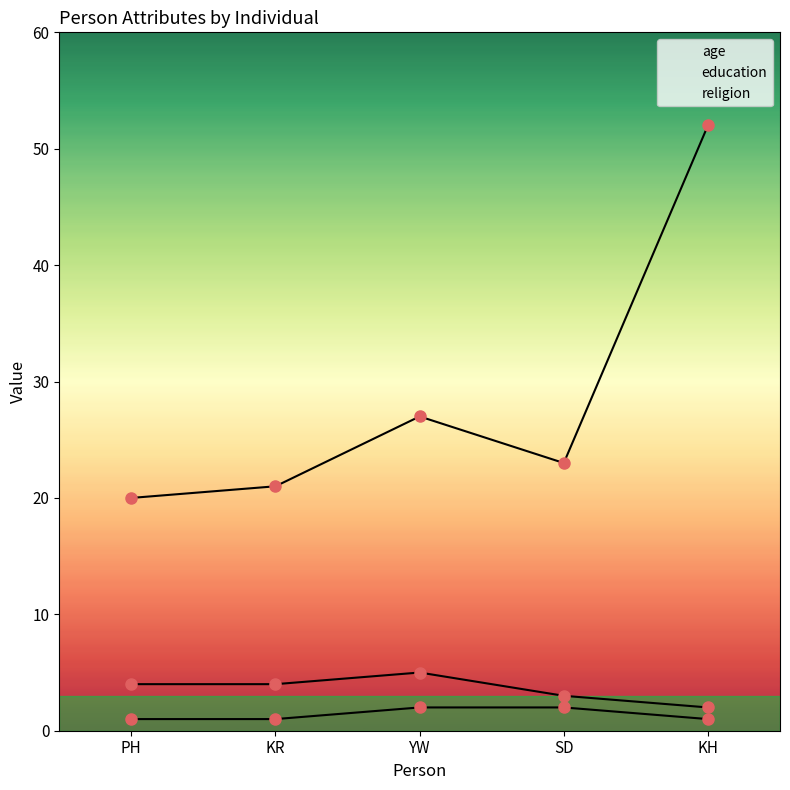

Is this an area chart (filled region under the line)?

No